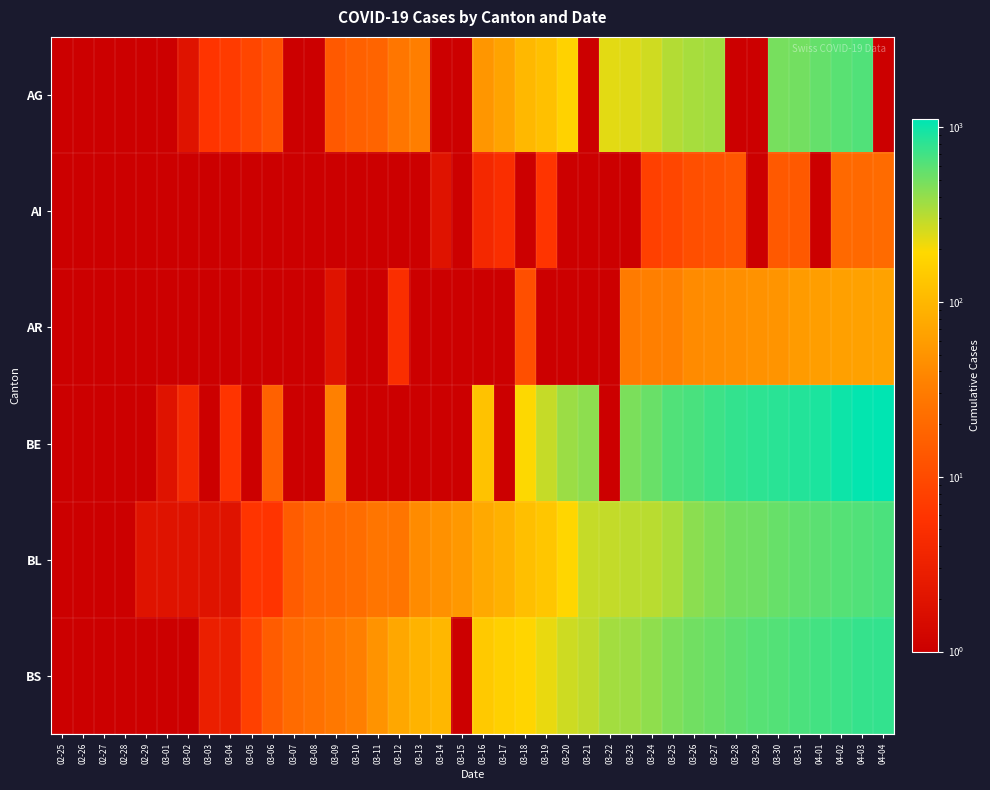

Rank the series by their maximum value, from lowest to highest.

AI, AR, AG, BL, BS, BE